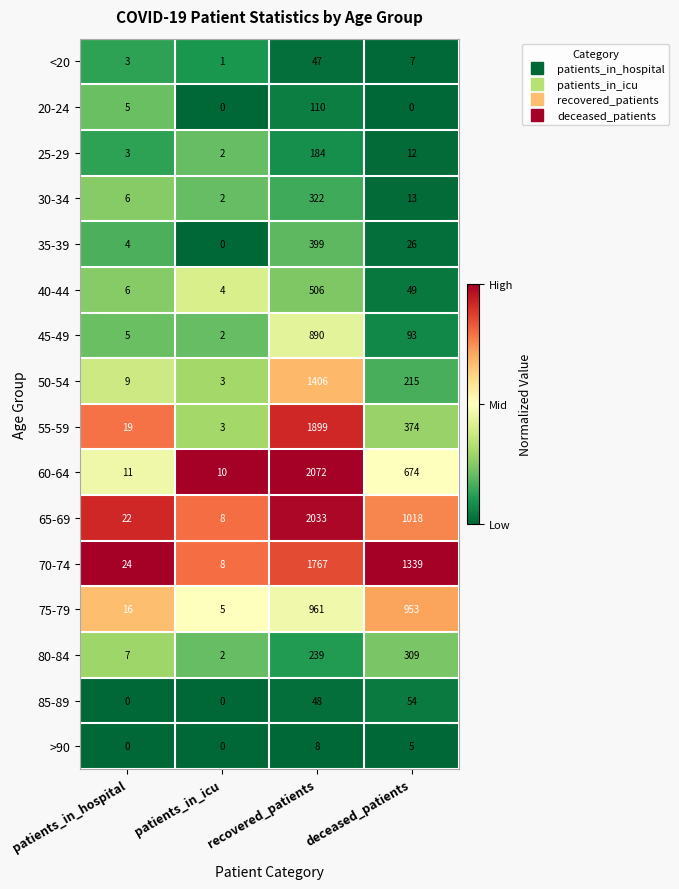

The 60-64 series shows 900 at deceased_patients. True or false?

False